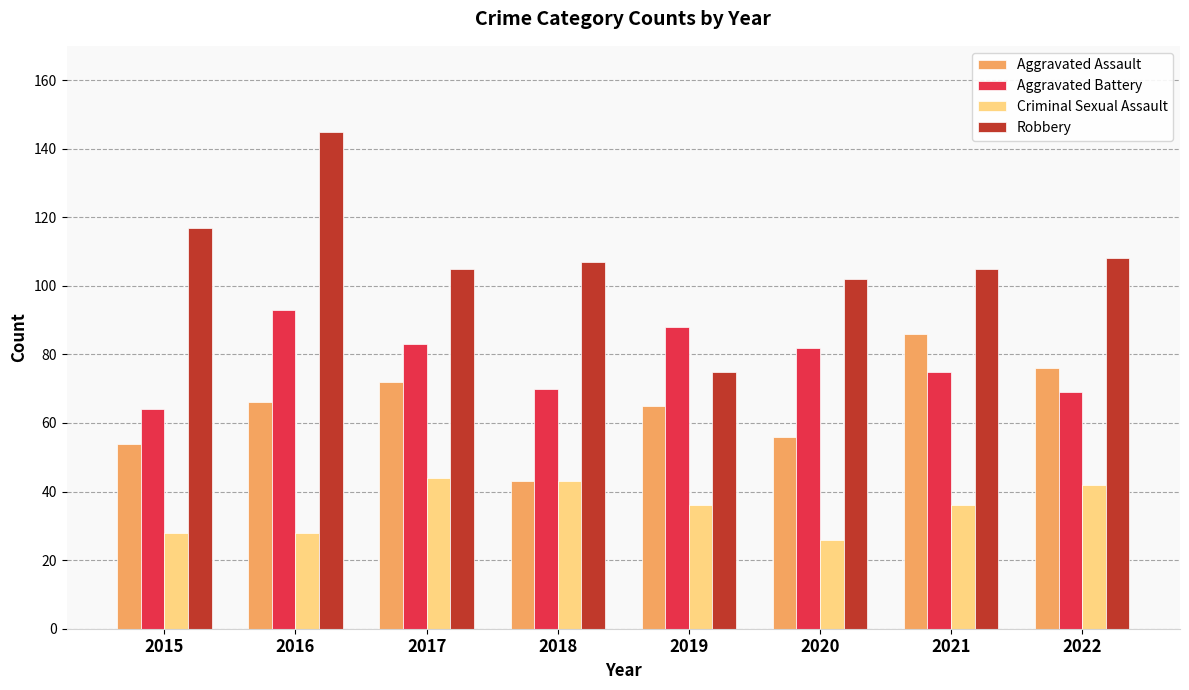

What is the lowest value of the Criminal Sexual Assault series?

26